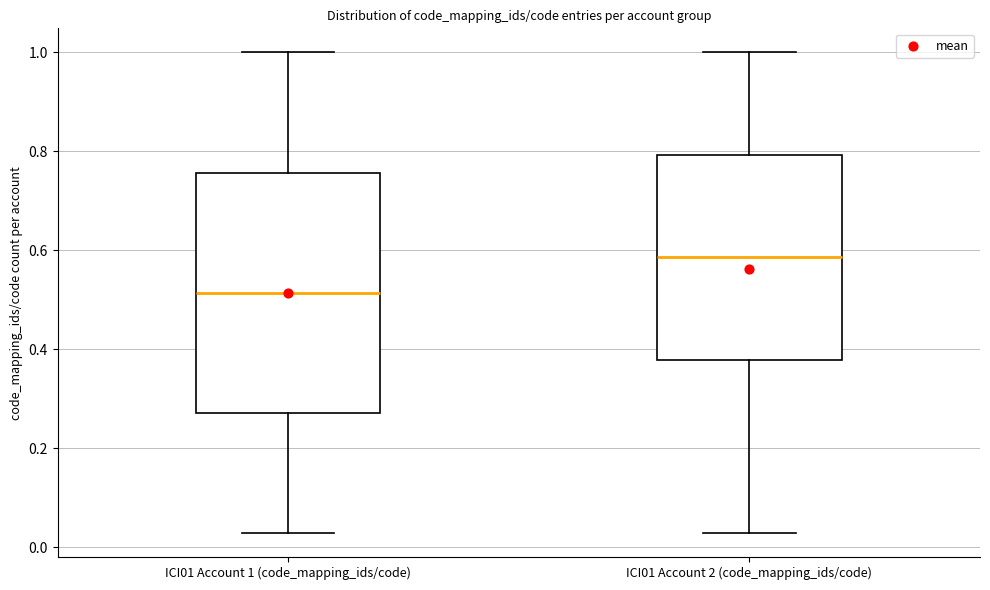

Reading left to right, read every box against the y-axis: the position of its median line, the range the box covers, and the ends of its whiskers. The values are not printed on the chart, so give them approximately, as read against the axis.

ICI01 Account 1 (code_mapping_ids/code): median 0.52, box 0.28 to 0.76, whiskers 0.02 to 1.00
ICI01 Account 2 (code_mapping_ids/code): median 0.58, box 0.38 to 0.80, whiskers 0.02 to 1.00